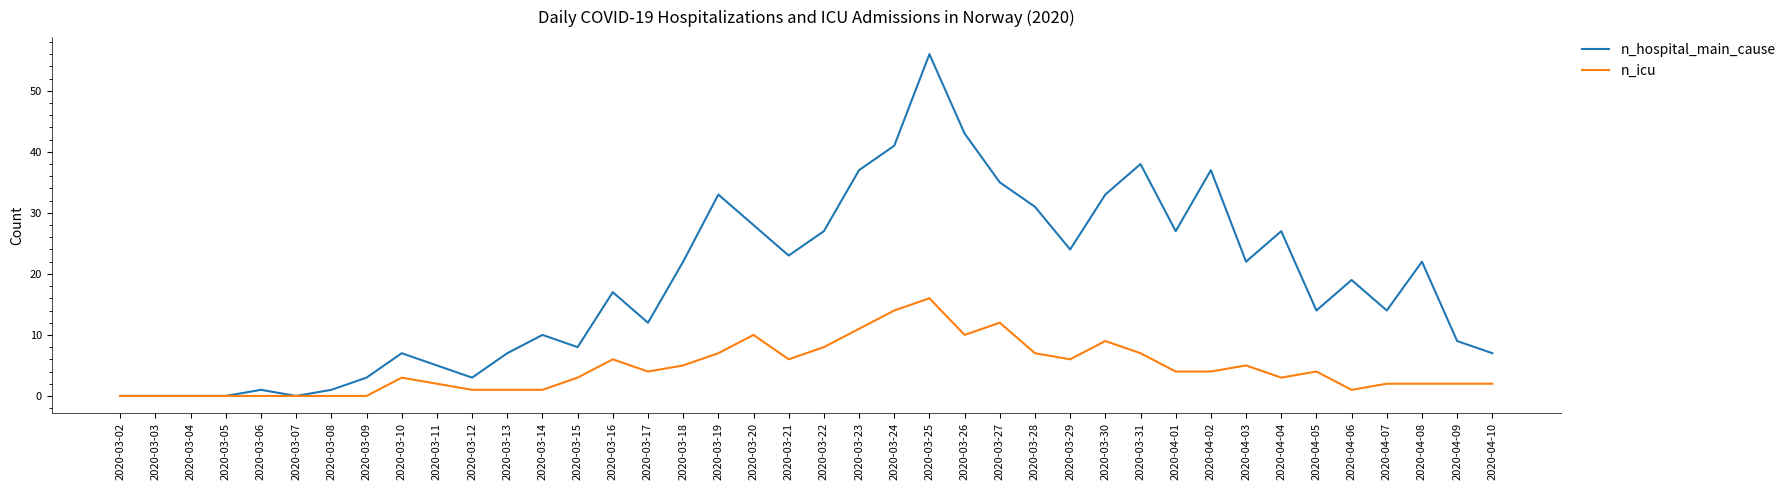

Where does the n_icu series first go above 4?

2020-03-16